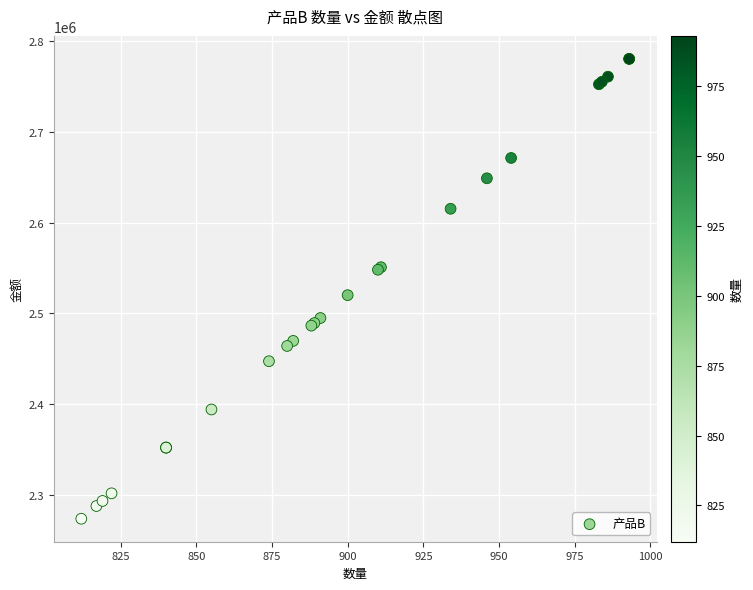

What Y value in the scatter plot is closest to 2527000?

2520000